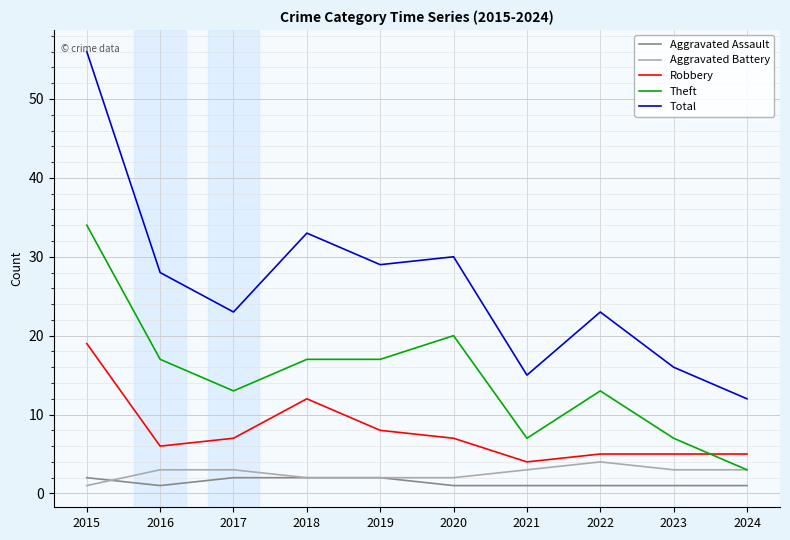

What are all the series names shown in the legend?

Aggravated Assault, Aggravated Battery, Robbery, Theft, Total